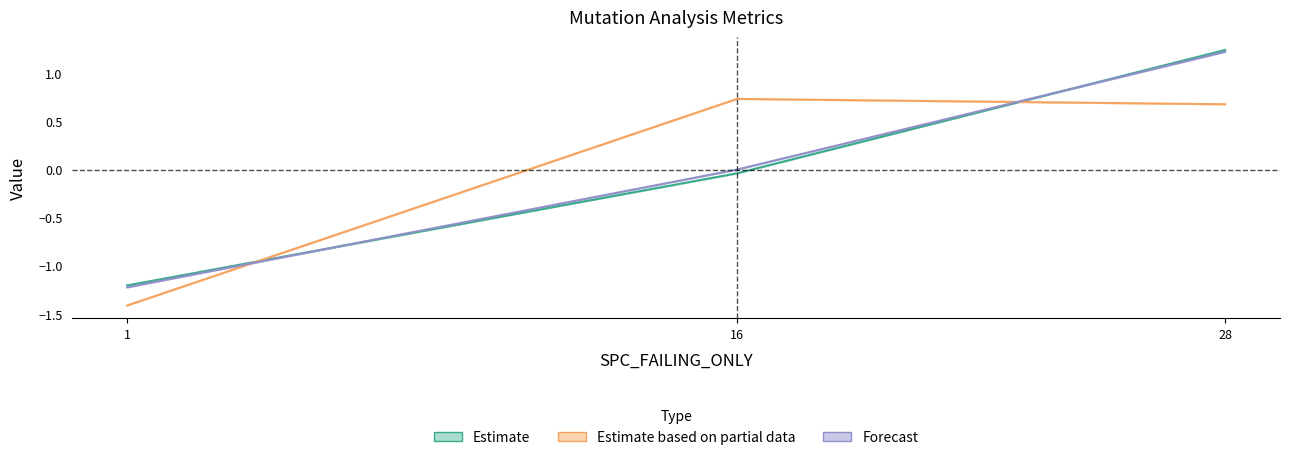

How many distinct data groups are displayed?

3